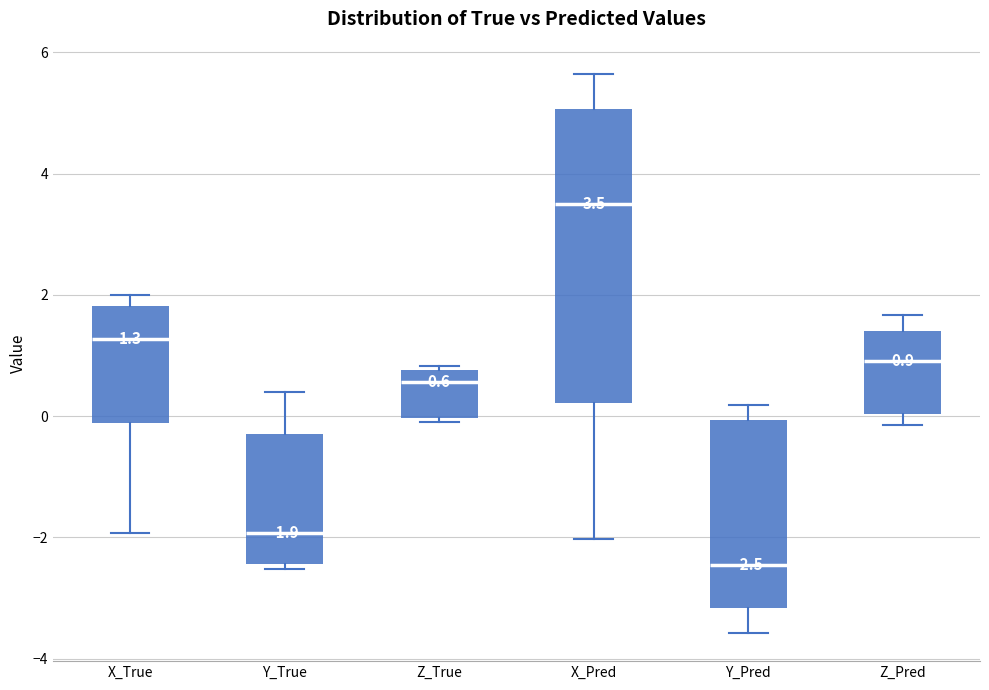

Which box has the lowest median line?

Y_Pred